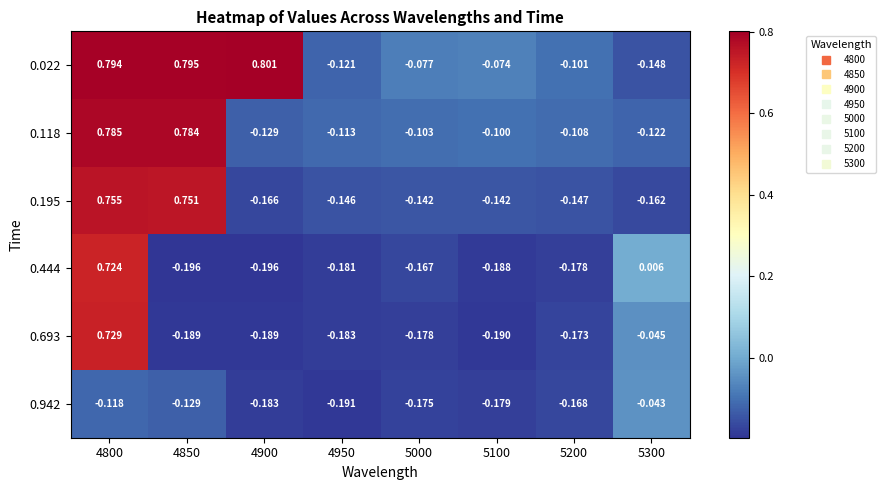

Is the value of 0.195 at 4900 greater than the value of 0.444 at 4800?

No